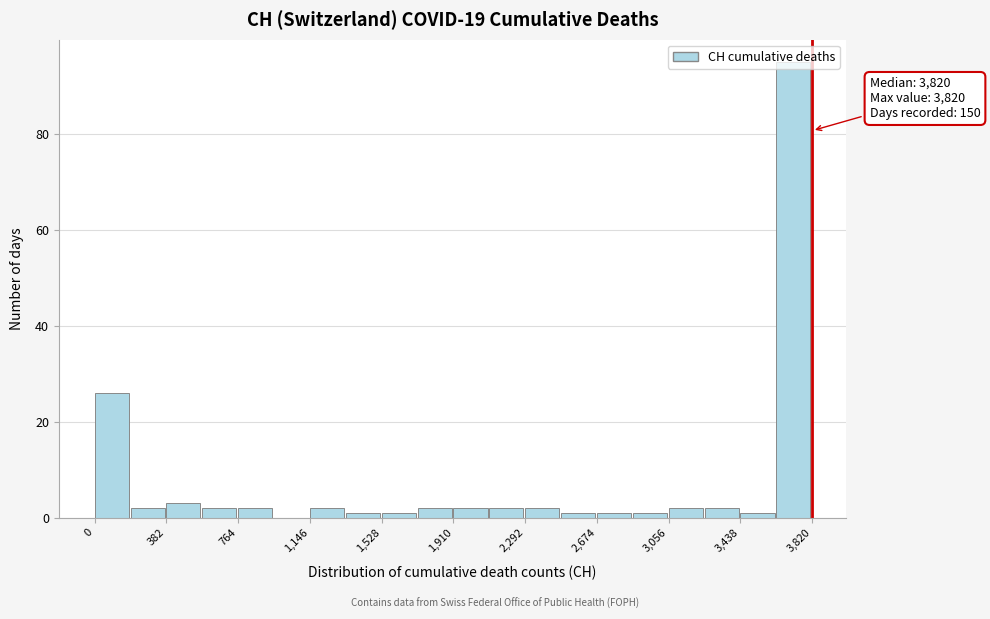

Read against the x-axis, roughly where is the centre of the tallest bar?

3700